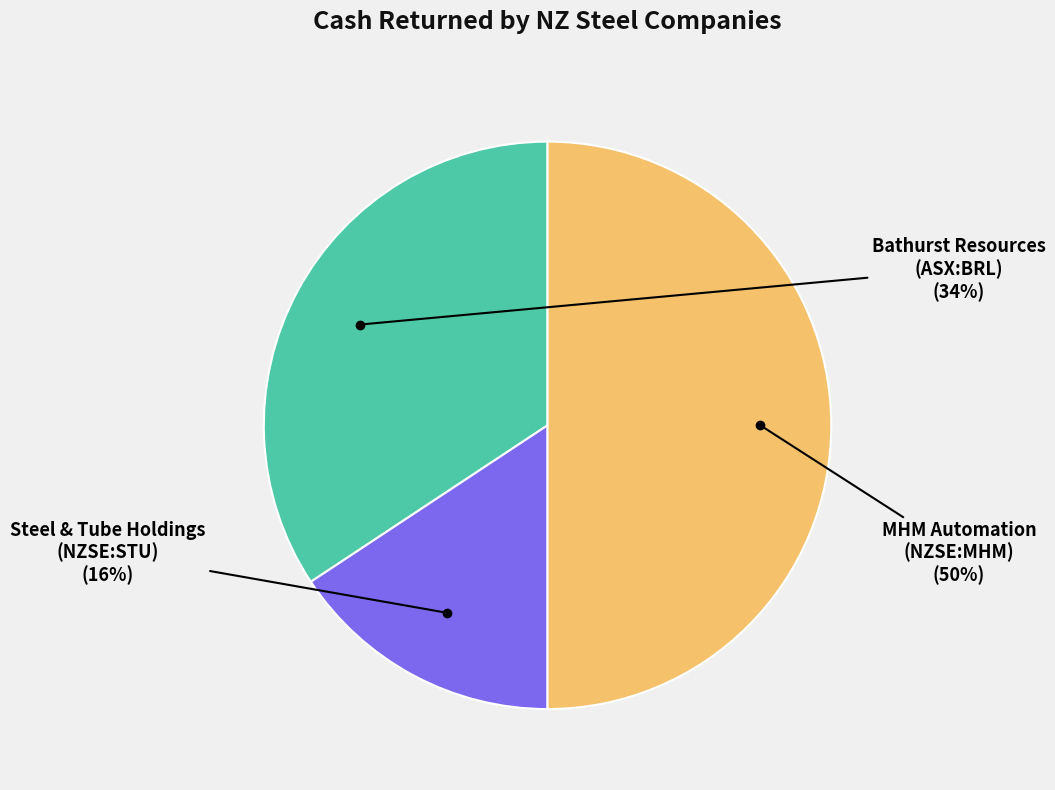

To the nearest percent, what is the difference between the largest and smallest slice percentages?

34%